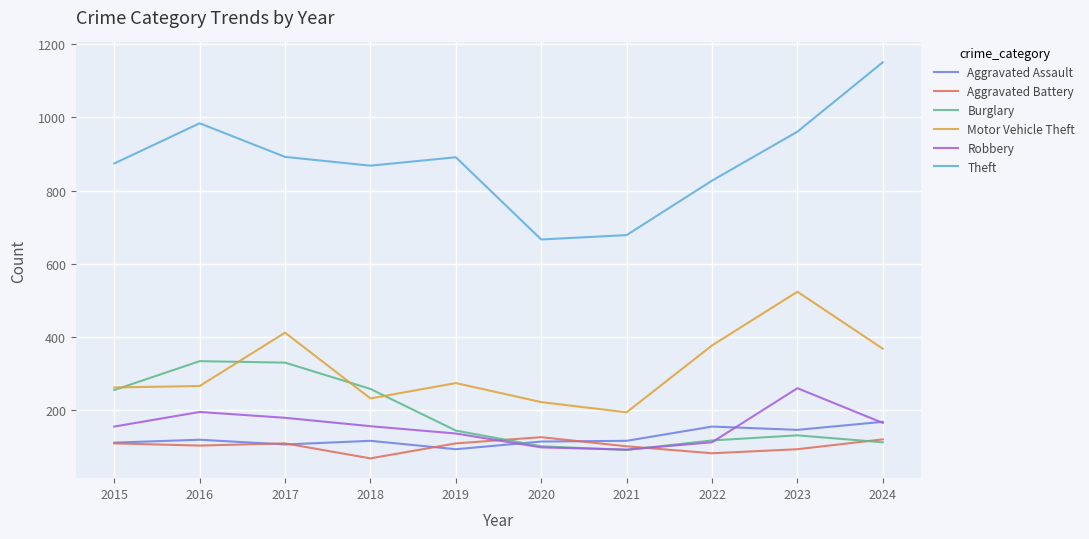

Which series has the widest spread of values?

Theft